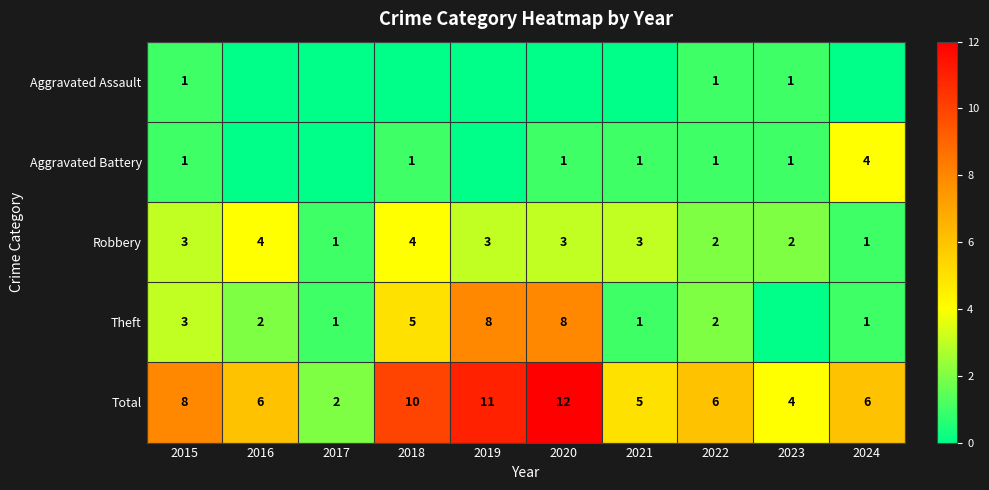

What is the difference between the maximum and minimum values in the Robbery series?

3